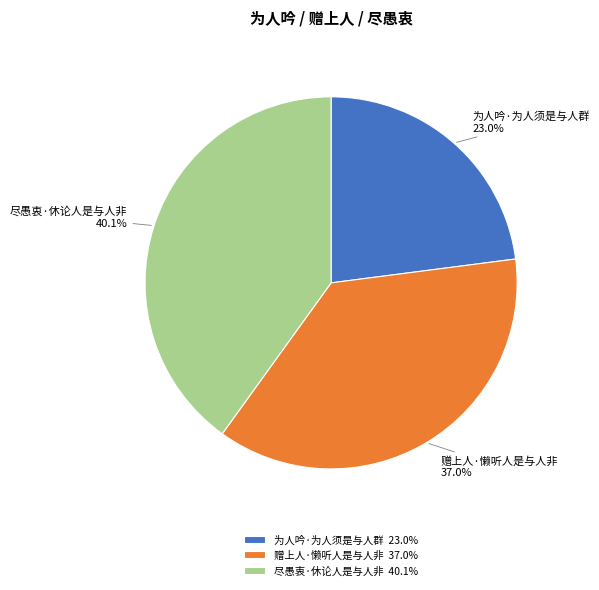

Rank the categories by value from lowest to highest.

为人吟·为人须是与人群, 赠上人·懒听人是与人非, 尽愚衷·休论人是与人非